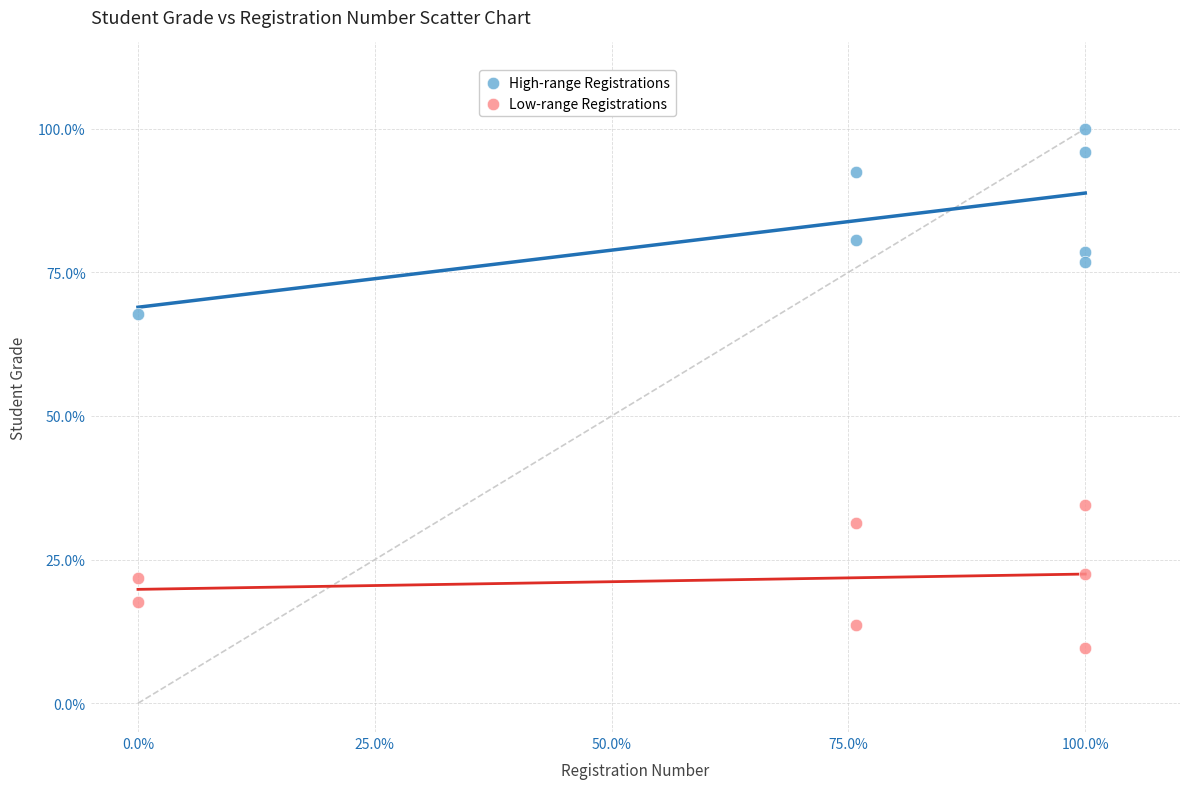

Which series has the widest spread of Y values?

High-range Registrations